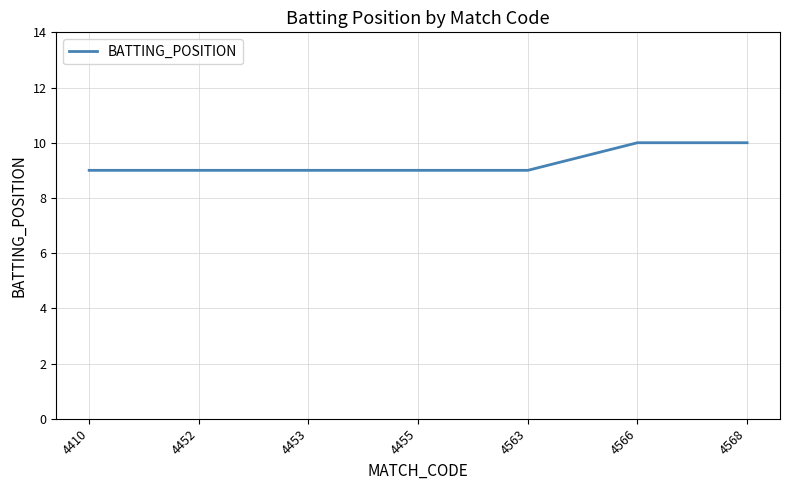

What is the sum of all values?

65